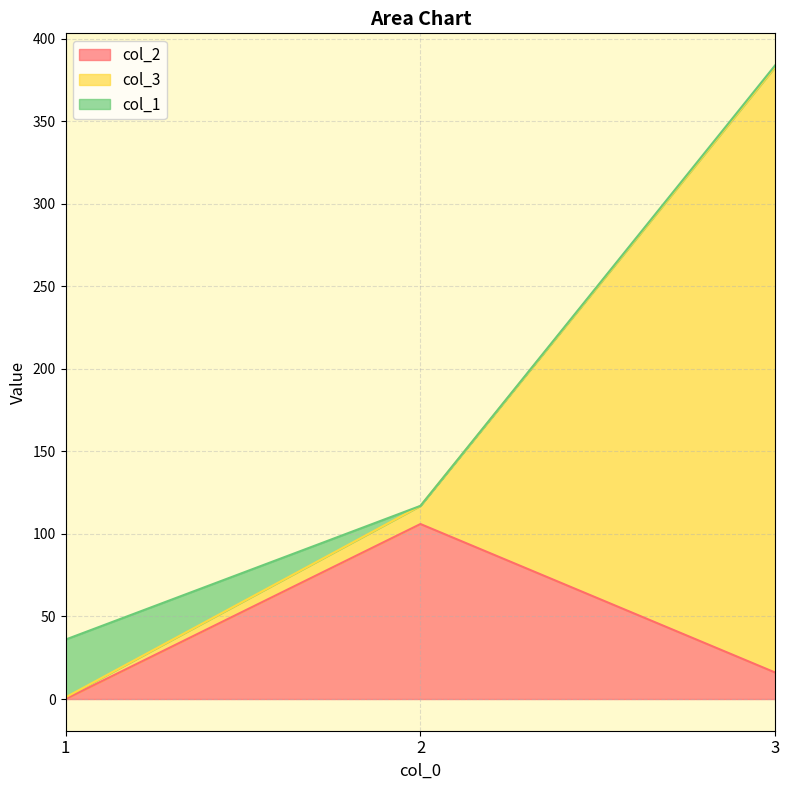

What is the difference between the maximum and second lowest values in the col_2 series?

90